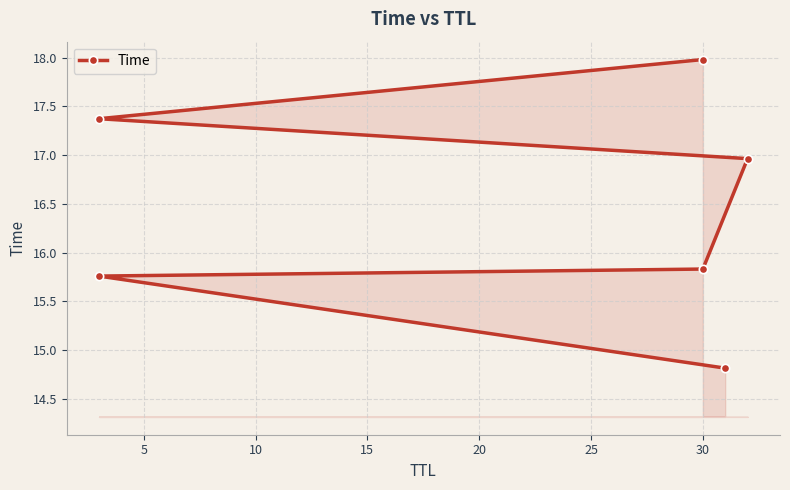

What is the difference between the maximum and second lowest values?

2.2